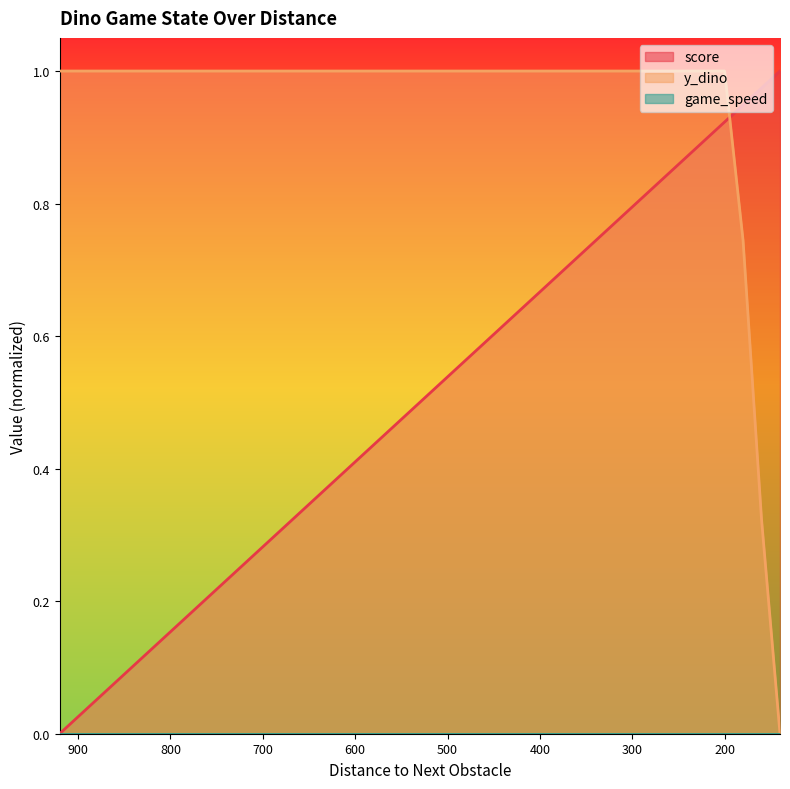

What is the value of the score point at the 36th from the left?

0.9